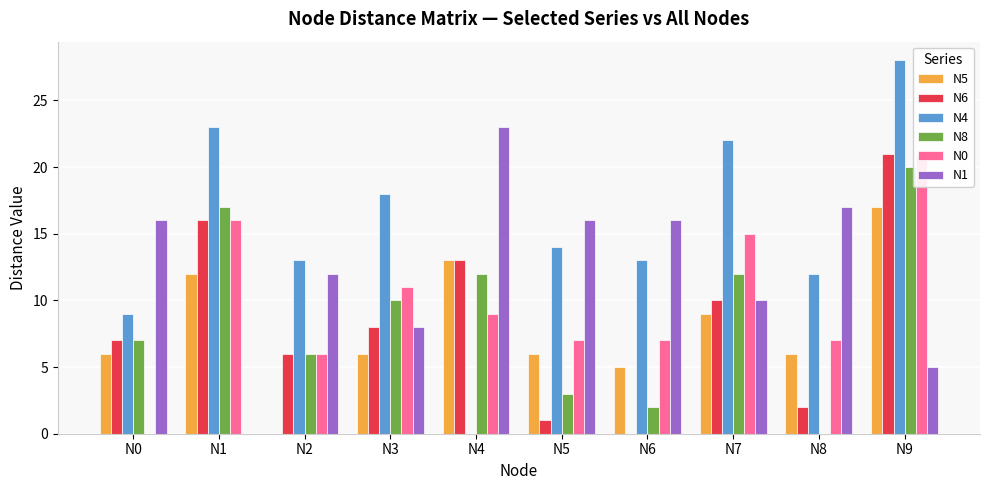

Count the number of categories in the chart.

10